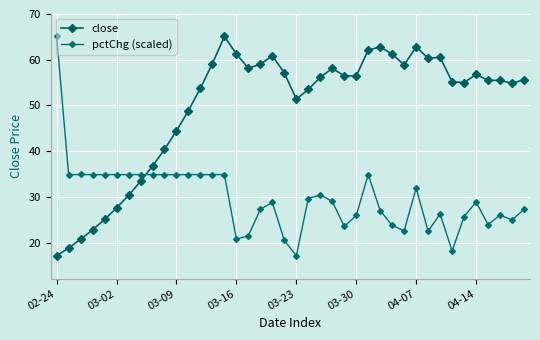

What is the value of the close point at the 26th from the left?

56.5